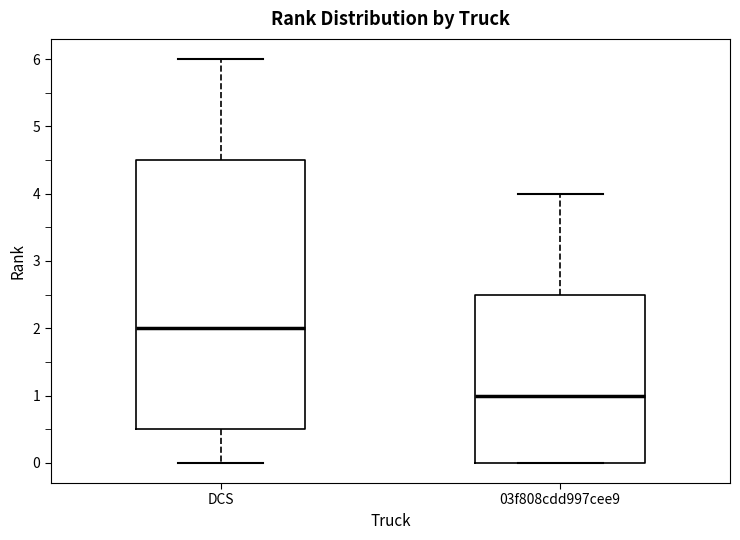

Where is the lower edge of the box for 03f808cdd997cee9 on the y-axis? The values are not printed on the chart, so give them approximately, as read against the axis.

0.0